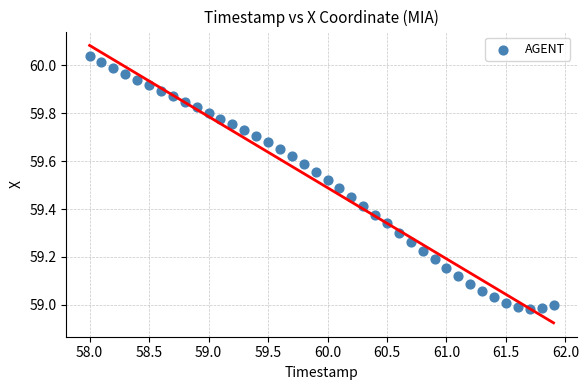

What is the range of Y values (max minus min)?

1.1